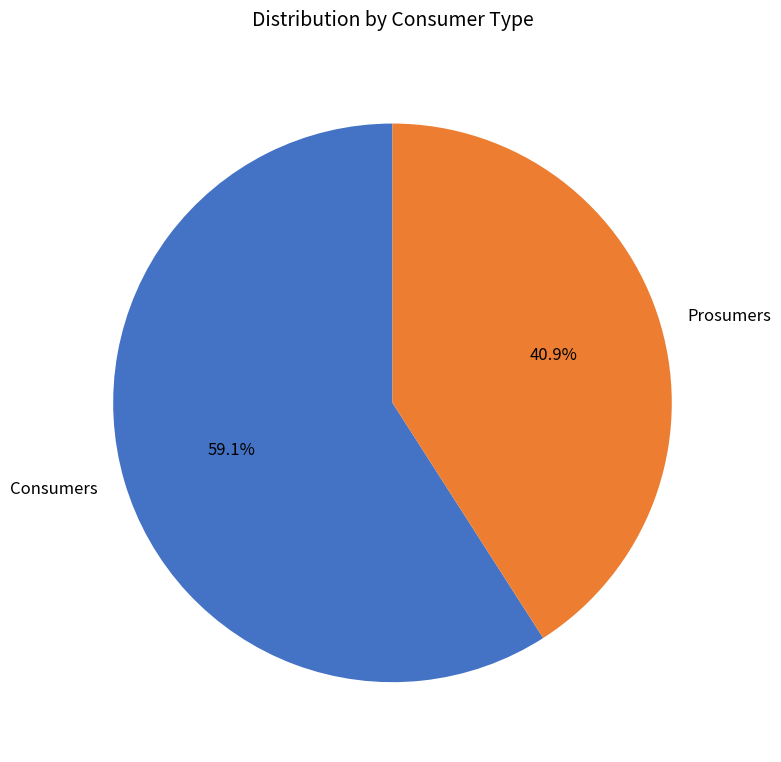

Count the number of slices in the pie.

2